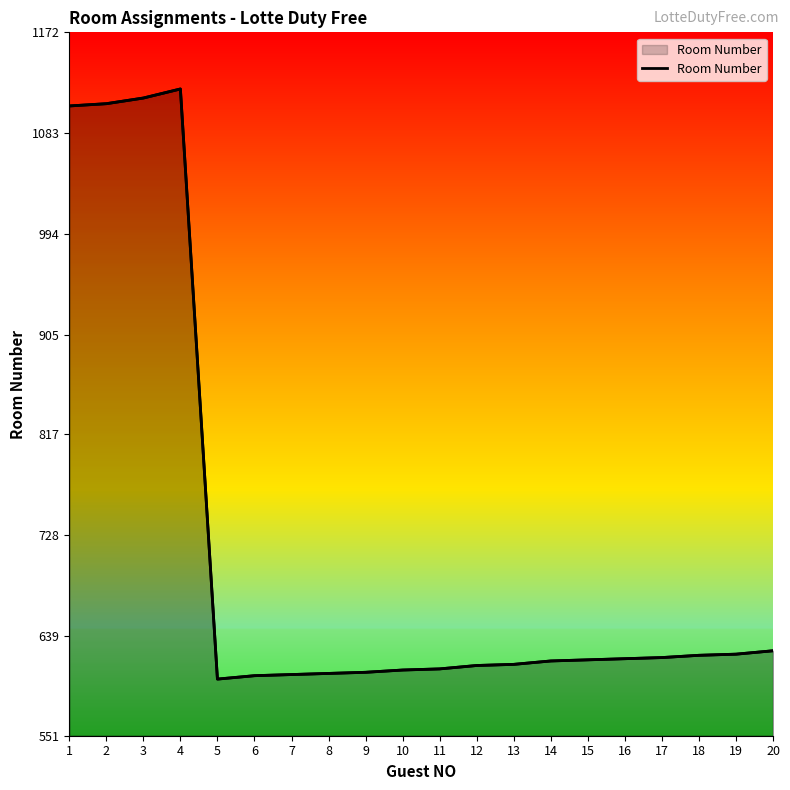

At which label is the value closest to 861?

20